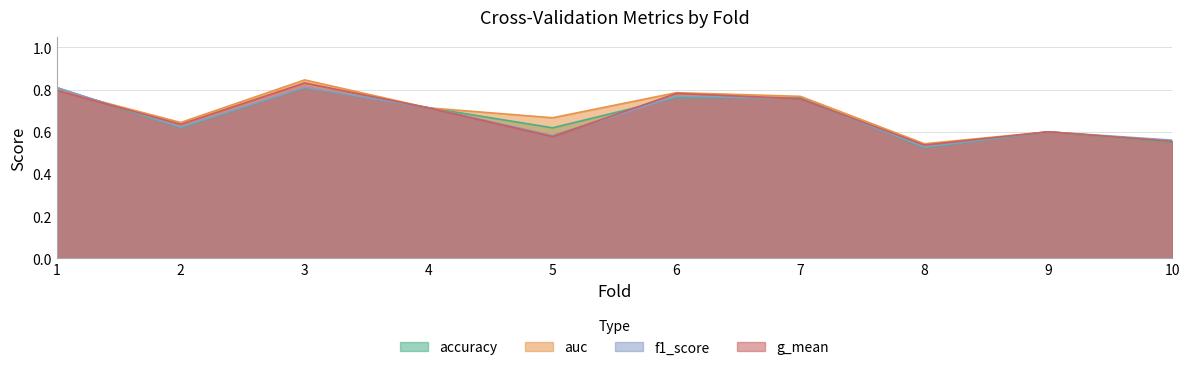

Is the value of accuracy at 2 greater than the value of f1_score at 2?

No